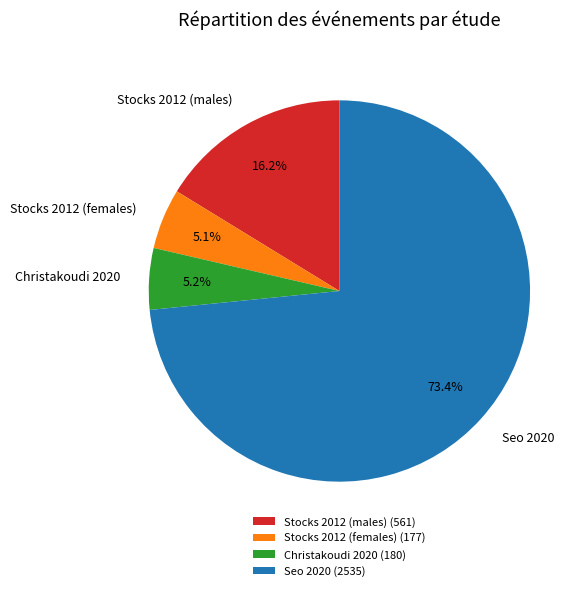

How many slices are in this pie chart?

4